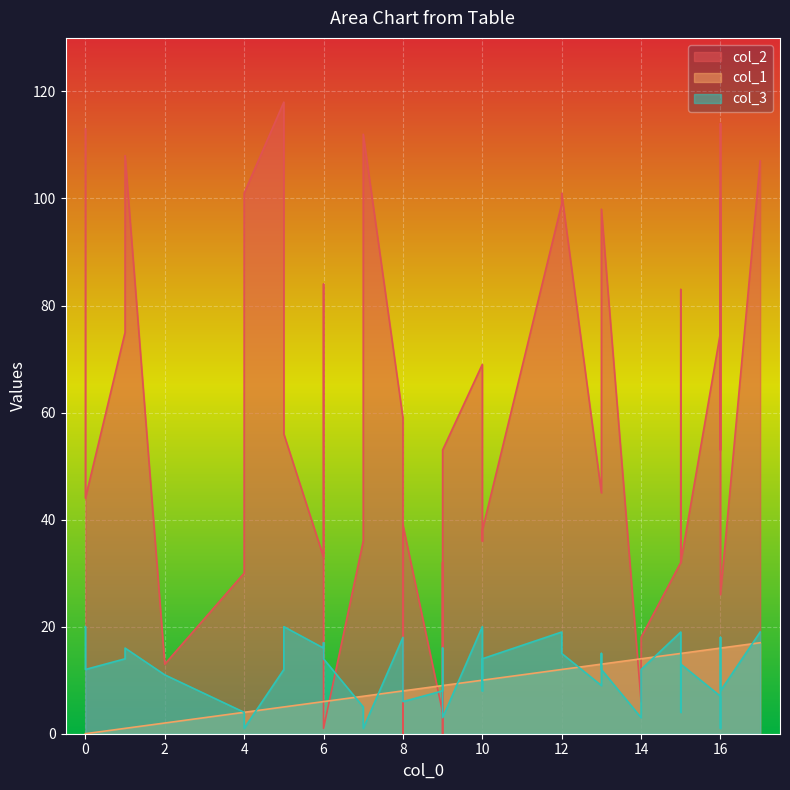

Does the chart display data point markers on the line(s)?

No